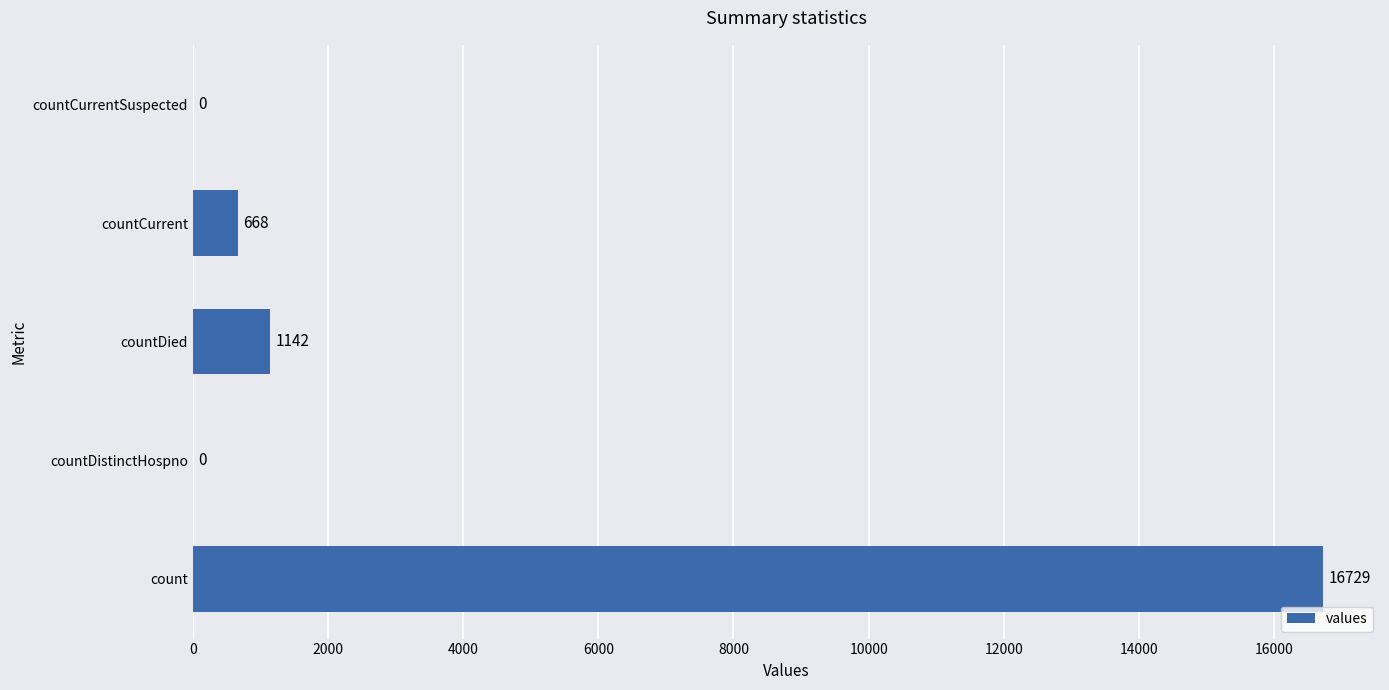

Which label corresponds to the largest value in the chart?

count